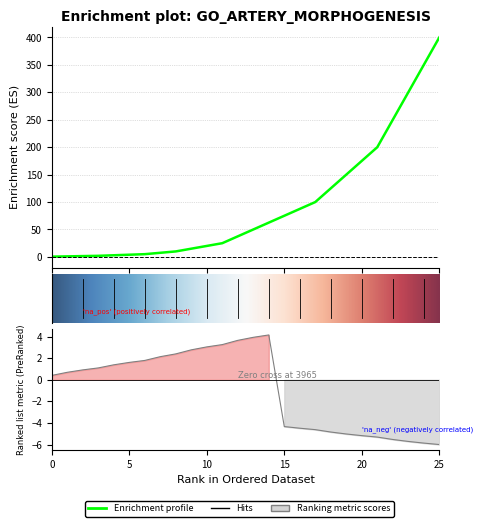

At which label does the data first exceed 50?

14